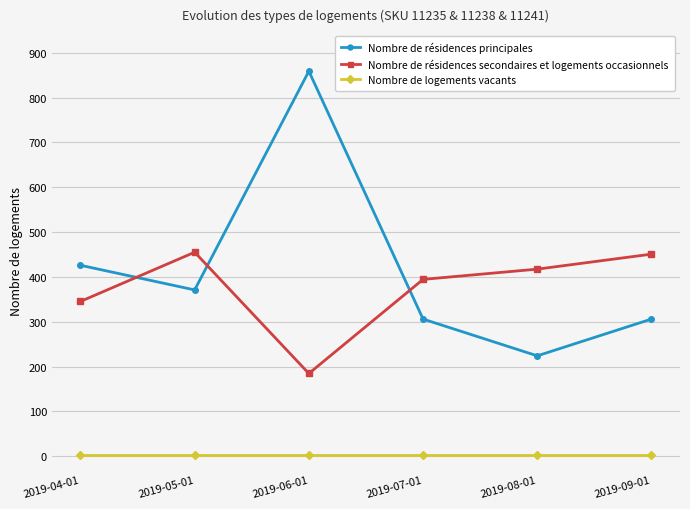

Where is the first local maximum for Nombre de résidences secondaires et logements occasionnels?

2019-05-01